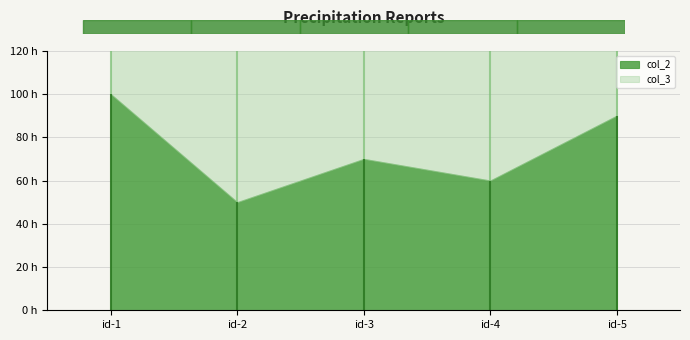

True or false: col_2 has a value of 100 at id-1.

True